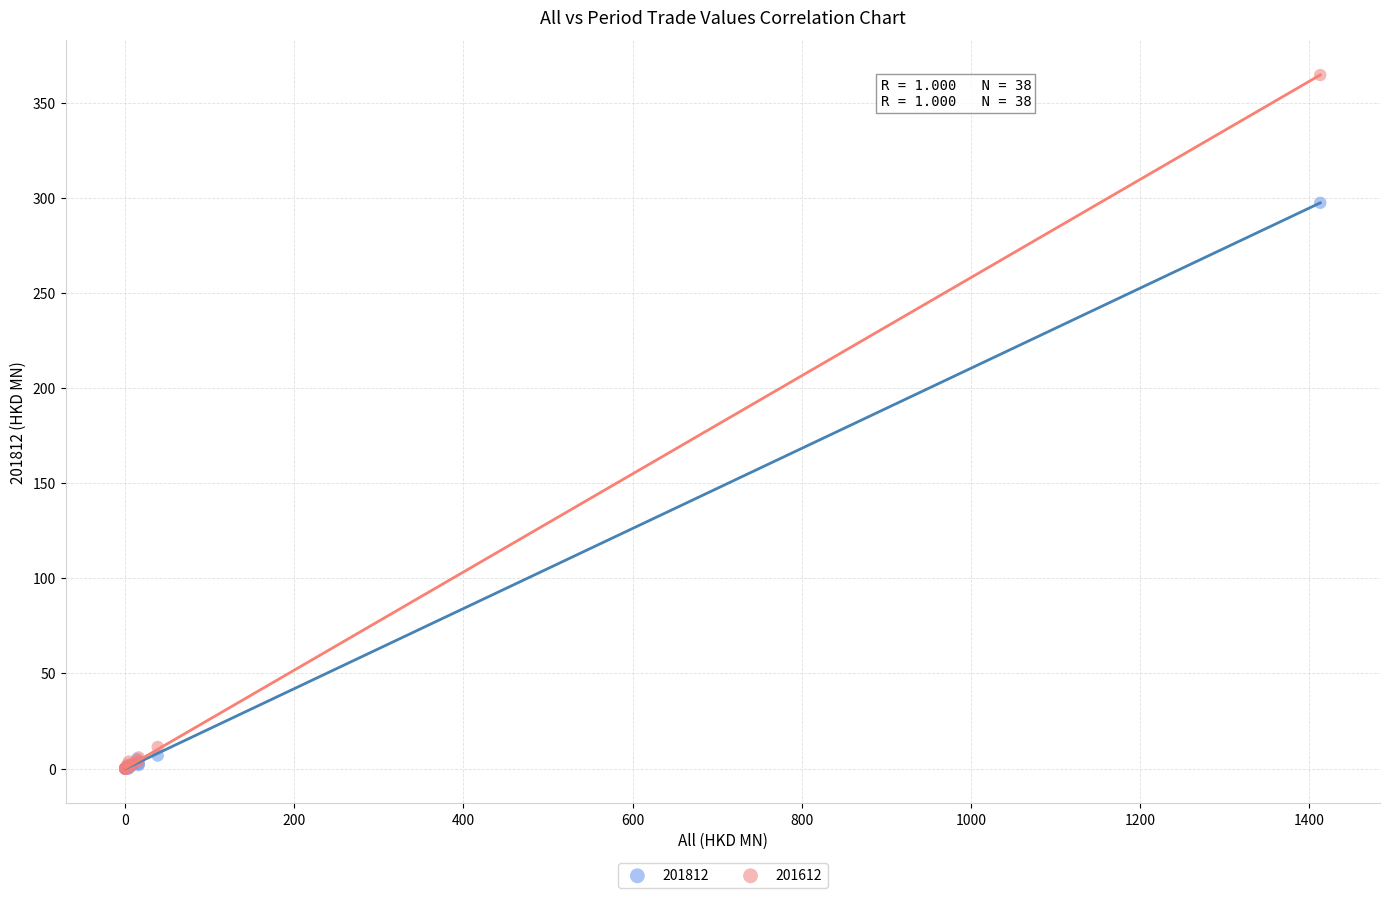

Which series reaches the maximum Y coordinate?

201612